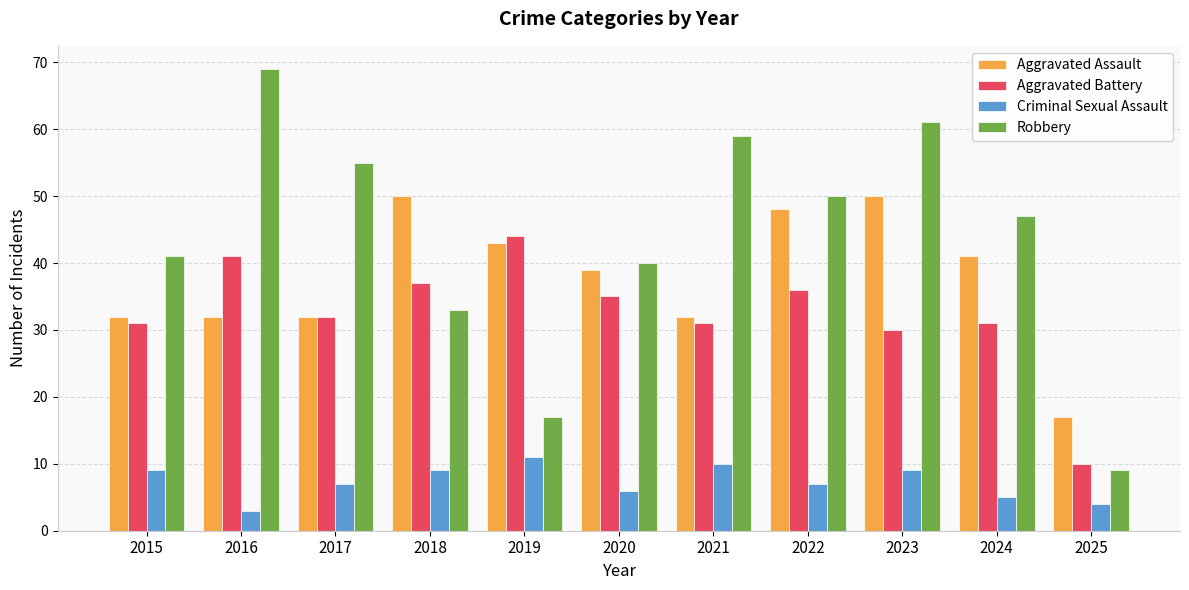

What is the difference between the highest and lowest values at 2019?

33